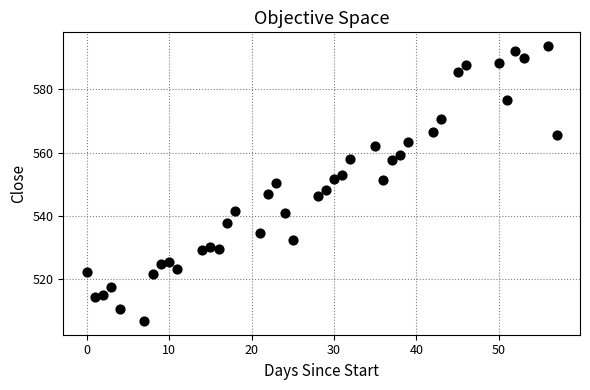

What is the range of X values (max minus min)?

57.0